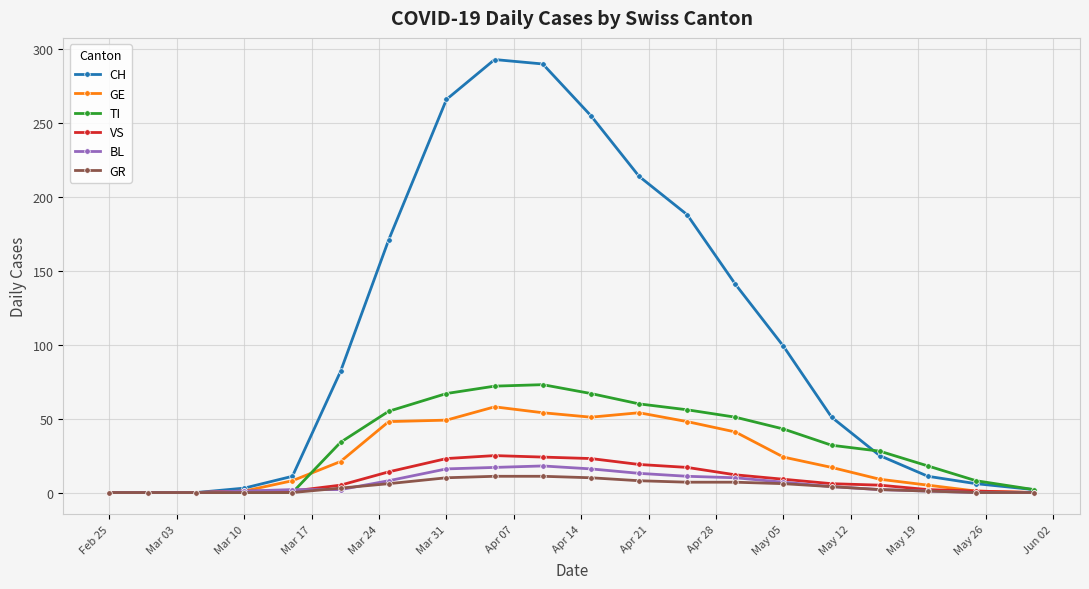

Which series has the largest range (max minus min)?

CH